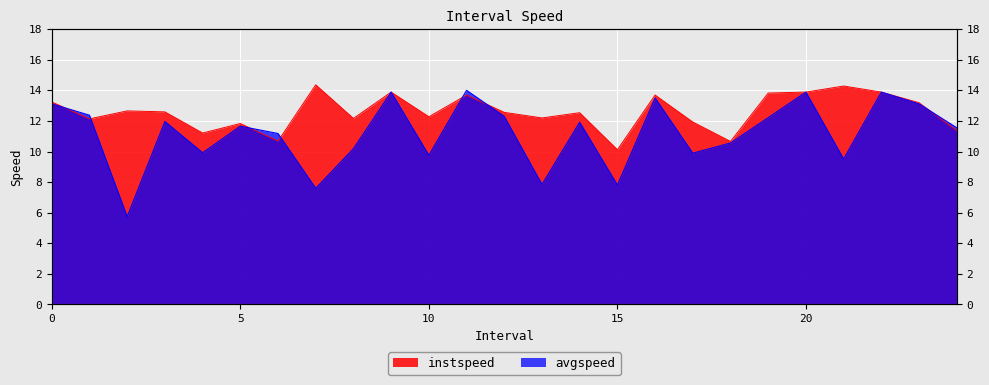

Reading left to right, extract all data points from this chart.

instspeed: 0.0=13.2	1.0=12.1	2.0=12.7	3.0=12.6	4.0=11.2	5.0=11.8	6.0=10.7	7.0=14.4	8.0=12.2	9.0=13.9	10.0=12.3	11.0=13.7	12.0=12.6	13.0=12.2	14.0=12.5	15.0=10.1	16.0=13.7	17.0=11.9	18.0=10.7	19.0=13.8	20.0=13.9	21.0=14.3	22.0=13.9	23.0=13.2	24.0=11.4
avgspeed: 0.0=13.1	1.0=12.4	2.0=5.7	3.0=12.0	4.0=9.9	5.0=11.7	6.0=11.2	7.0=7.6	8.0=10.2	9.0=13.9	10.0=9.8	11.0=14.0	12.0=12.3	13.0=7.9	14.0=11.9	15.0=7.8	16.0=13.5	17.0=9.9	18.0=10.6	19.0=12.2	20.0=13.9	21.0=9.5	22.0=13.9	23.0=13.1	24.0=11.6